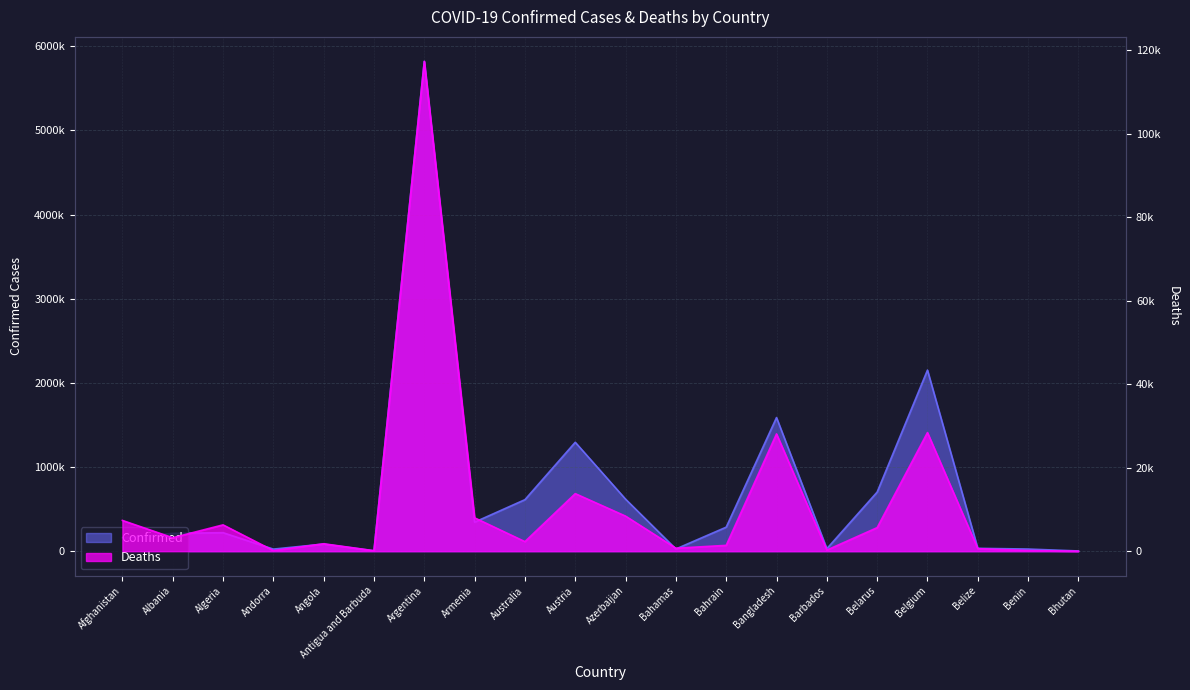

List the series in order of their overall mean, lowest first.

Deaths, Confirmed